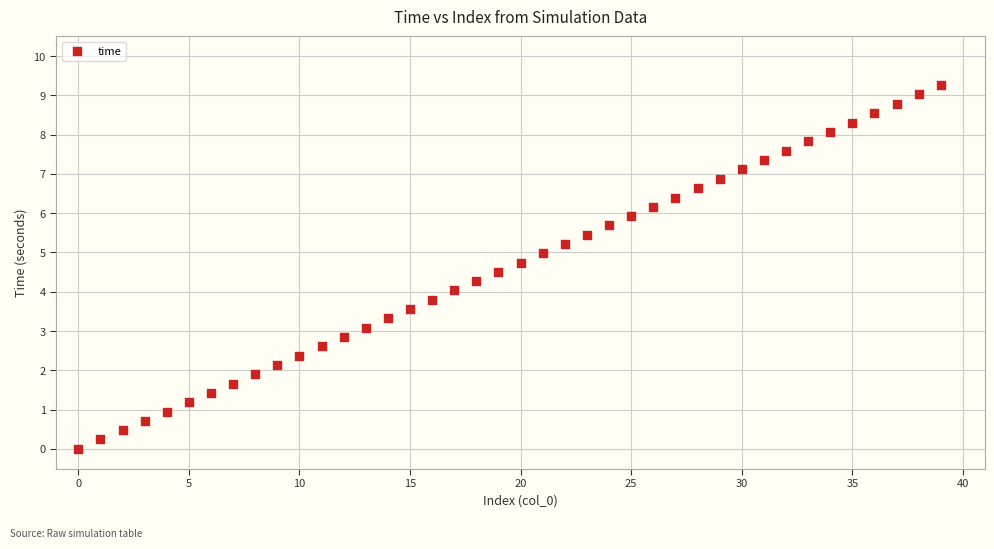

What is the range of Y values (max minus min)?

9.3